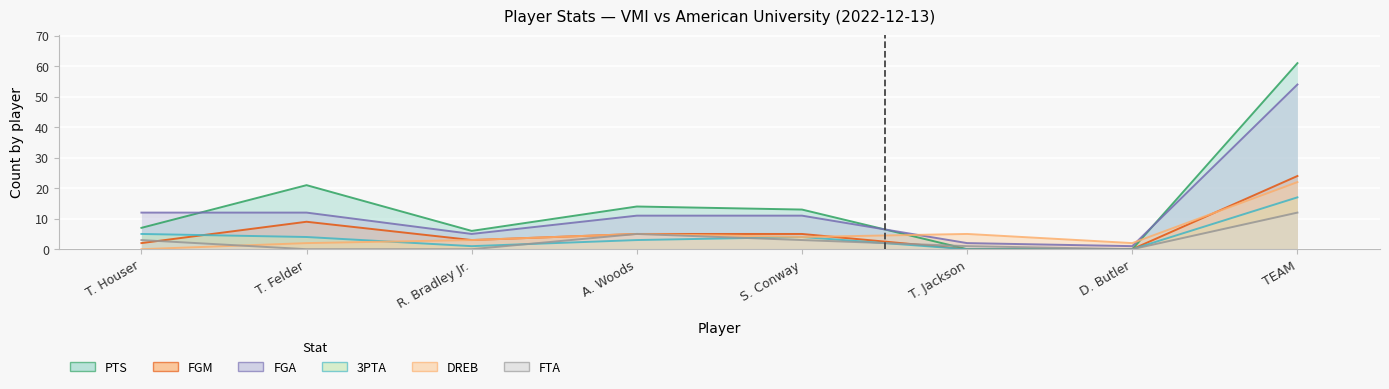

Where do FGA and DREB first cross each other?

S. Conway and T. Jackson